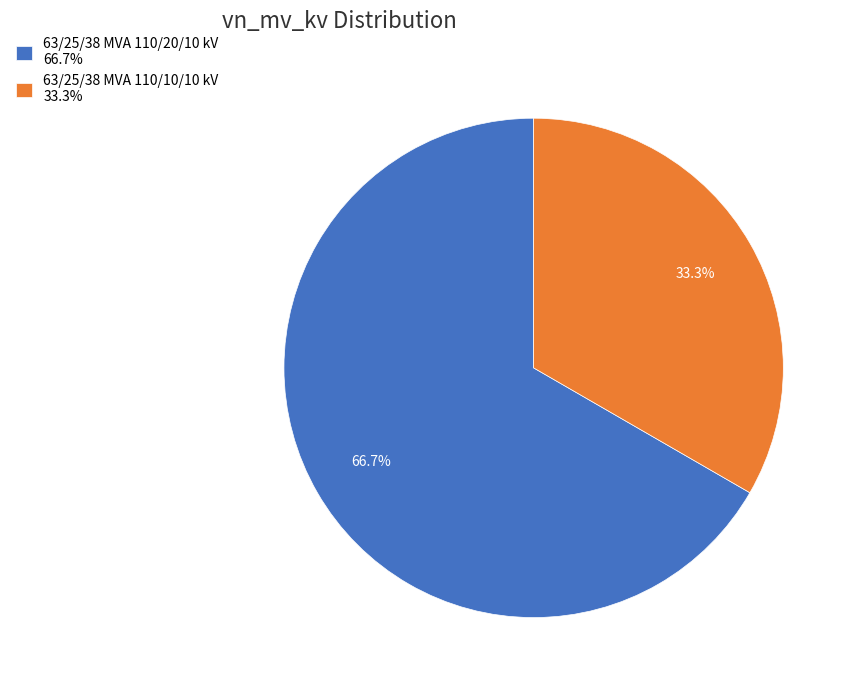

Does 63/25/38 MVA 110/10/10 kV represent more than half of the total?

No